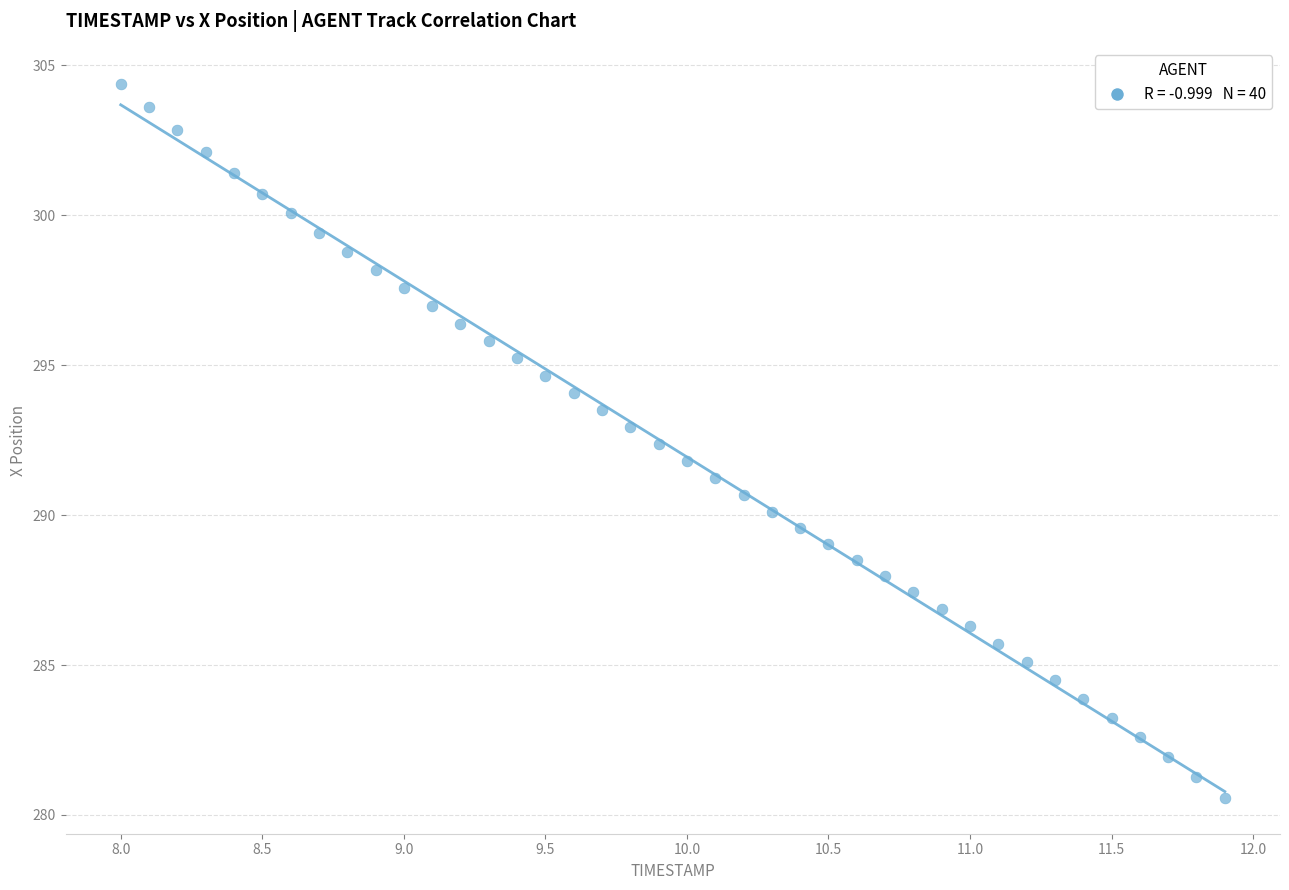

What is the range of X values (max minus min)?

3.9